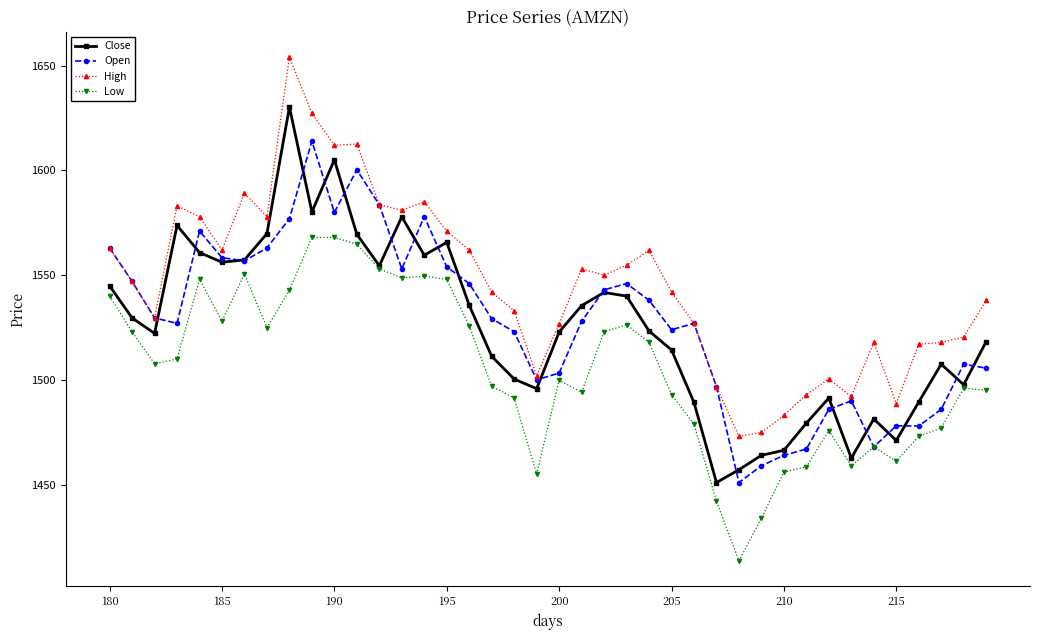

What is the minimum value for Low?

1413.8